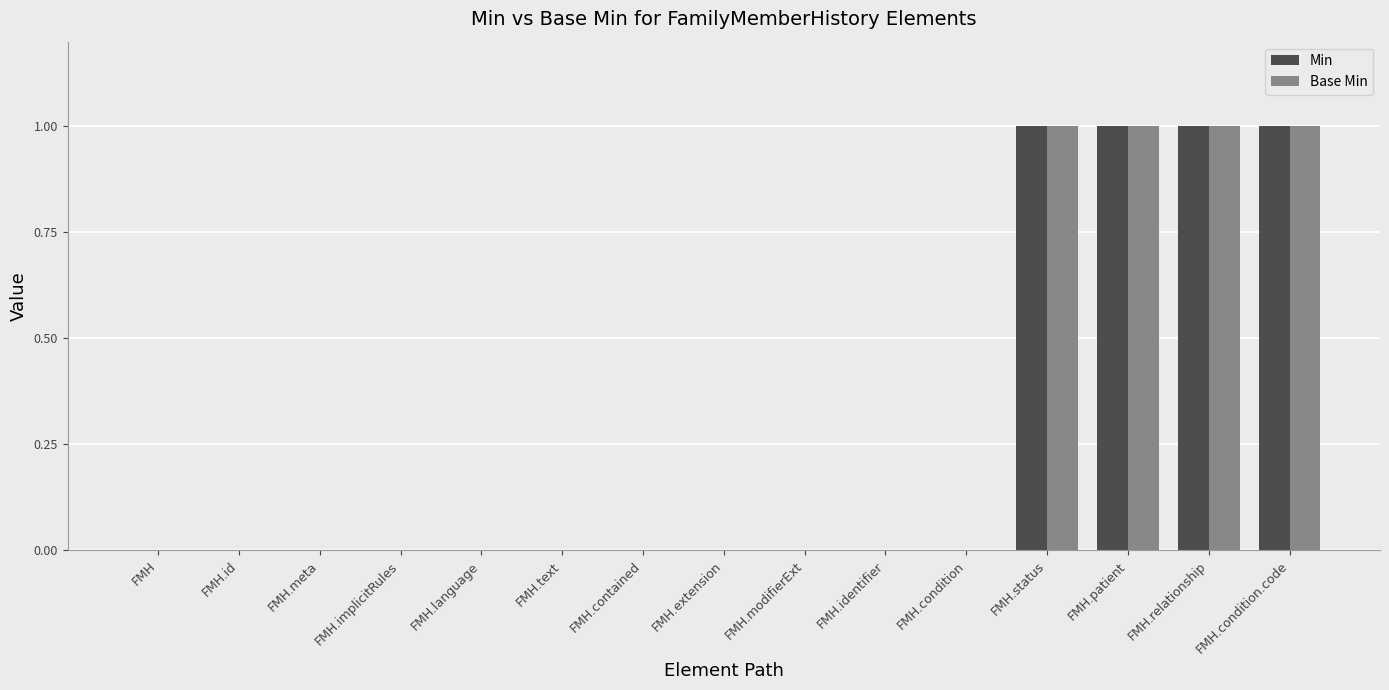

What is the sum of all Base Min values?

4